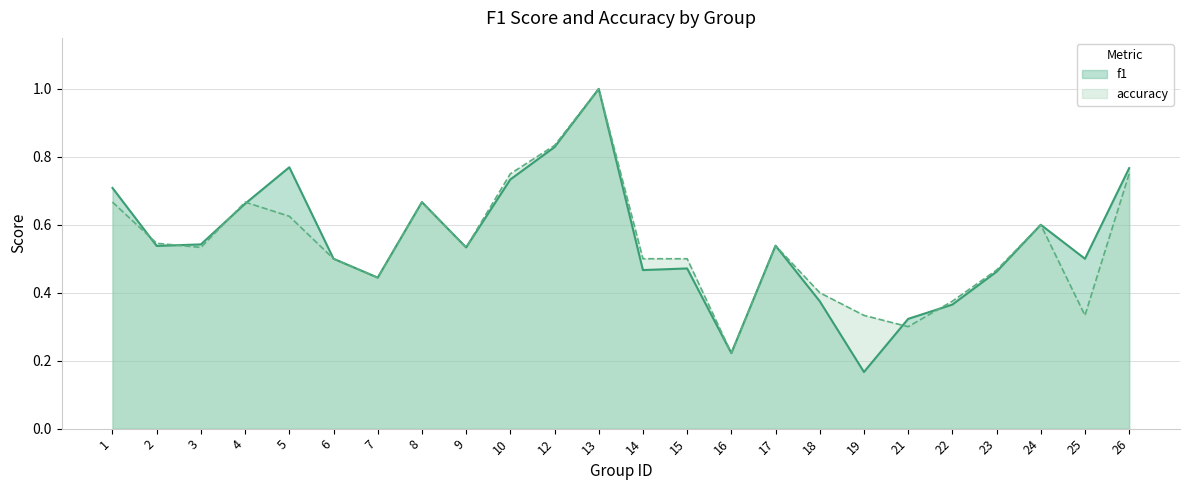

At which category does the chart reach its minimum across all series?

19